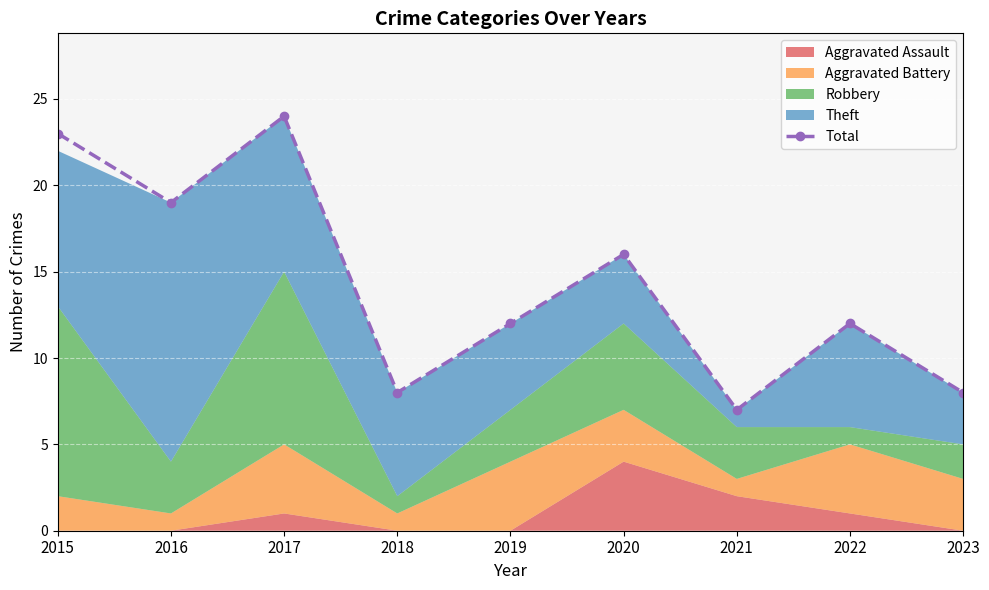

How many points are lower than both their immediate neighbors (excluding endpoints)?

3